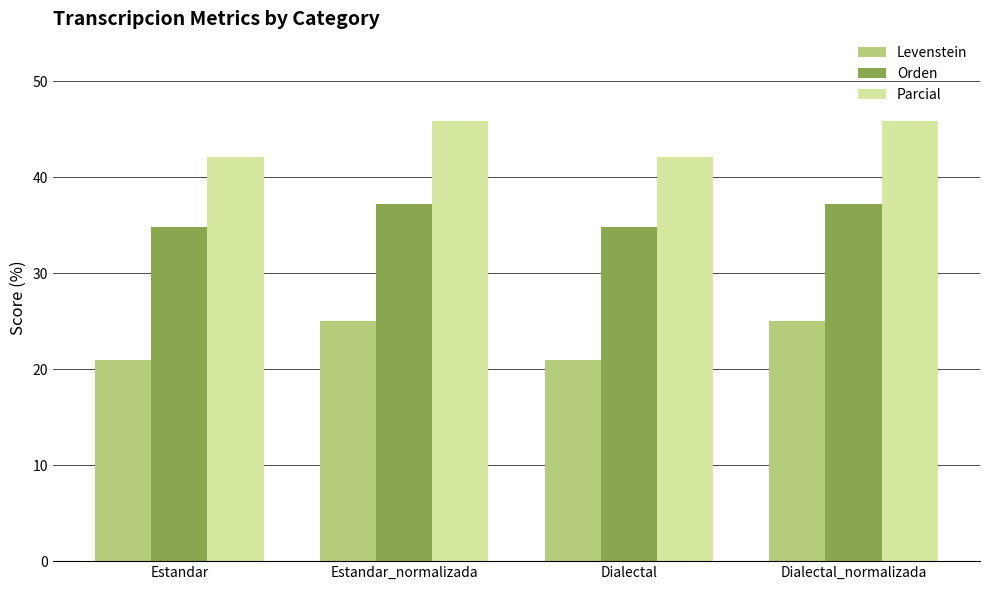

What position from the right is Dialectal?

2